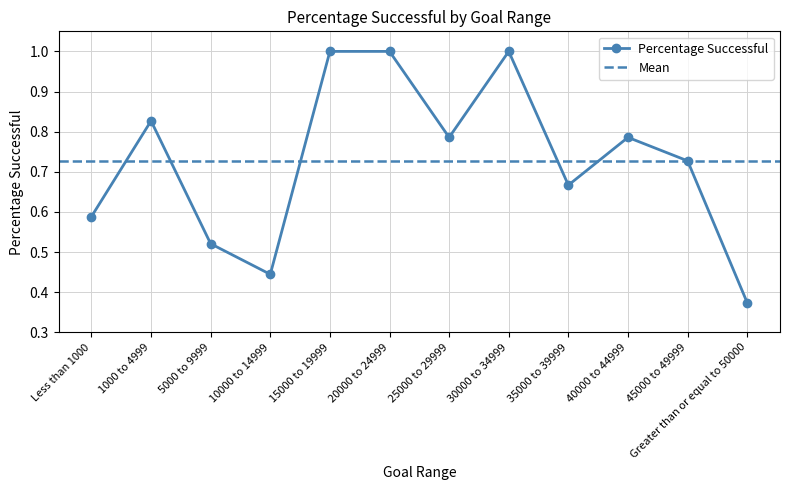

What is the sum of all values?

8.7